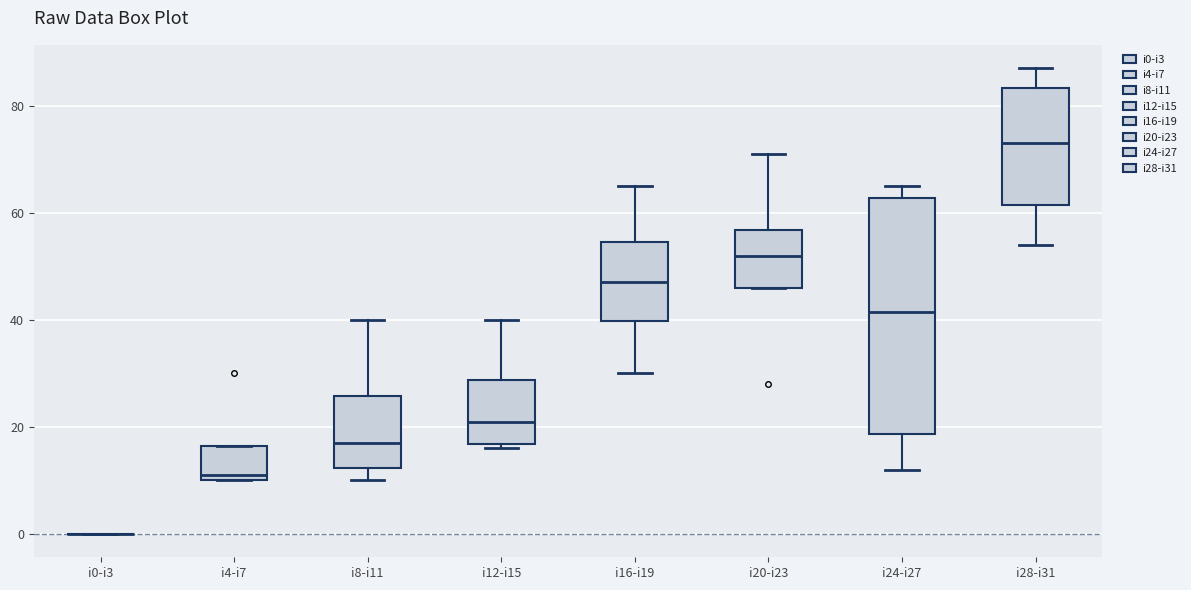

Which box is the tallest, from its lower edge to its upper edge?

i24-i27